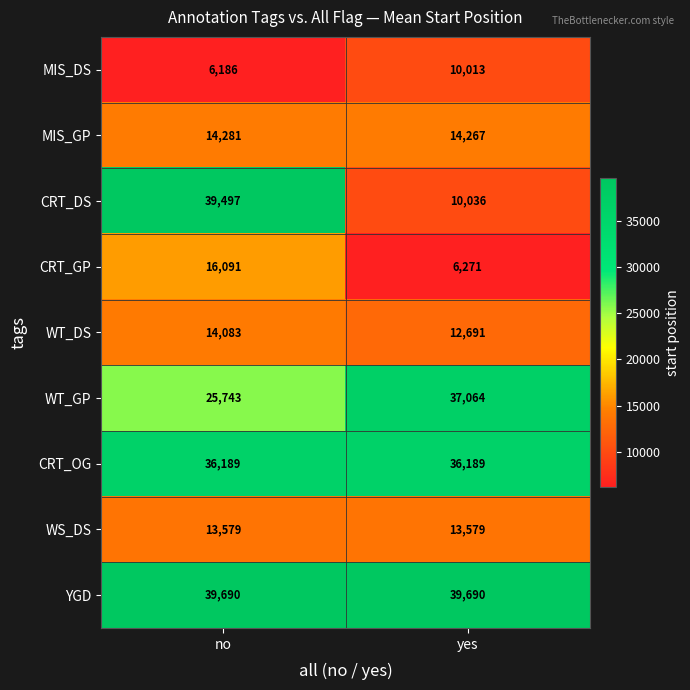

Which series has the largest range (max minus min)?

CRT_DS